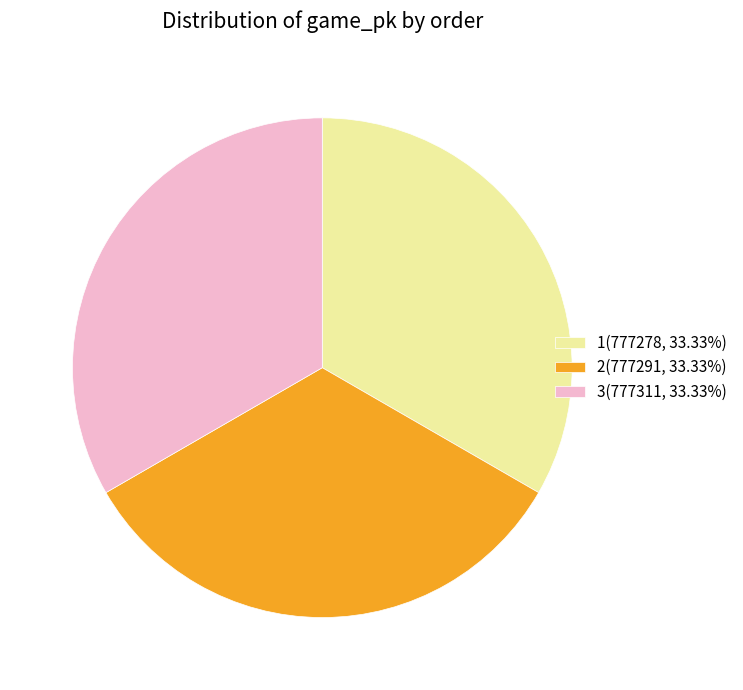

Combined, do 3(777311, 33.33%) and 1(777278, 33.33%) account for over 50%?

Yes